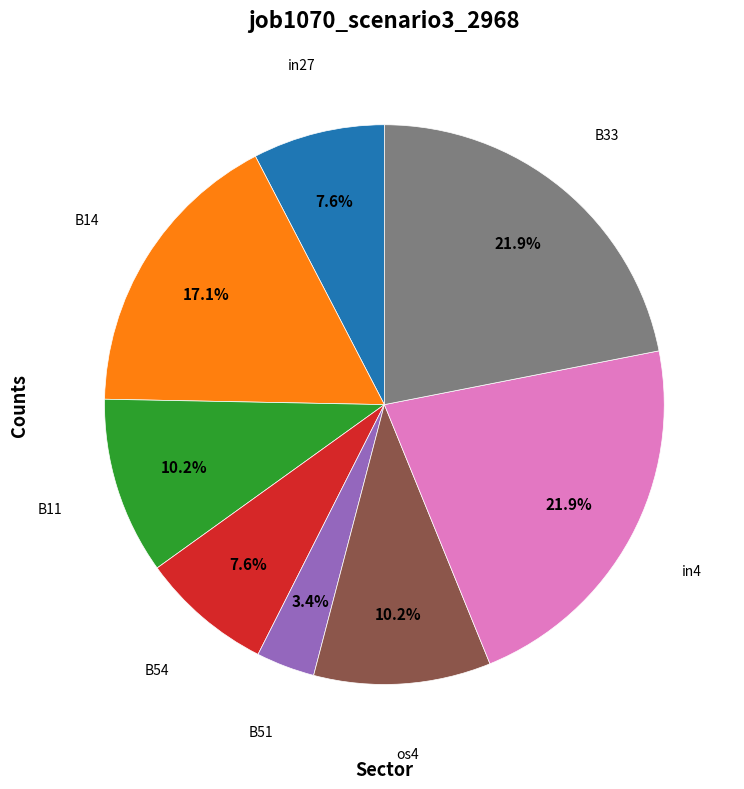

Is there a majority slice in this chart?

No